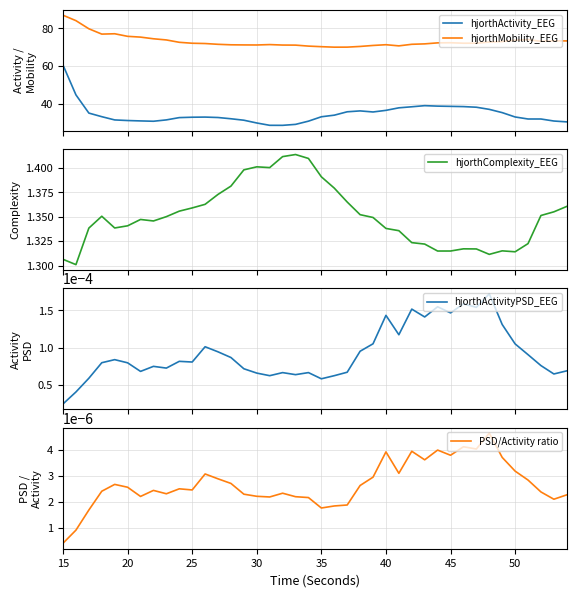

True or false: hjorthActivityPSD_EEG and PSD/Activity ratio intersect in this chart.

False